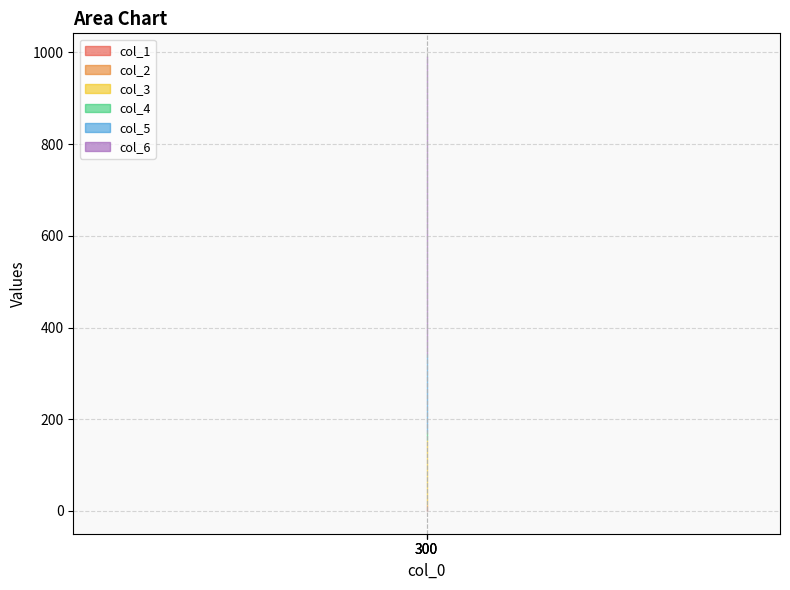

What is the sum of all col_6 values?

1950